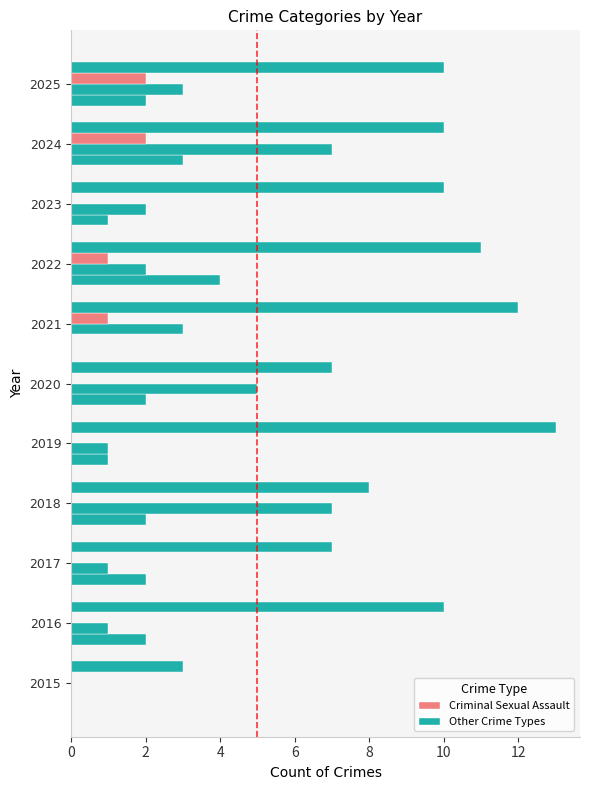

Count the number of categories in the chart.

11